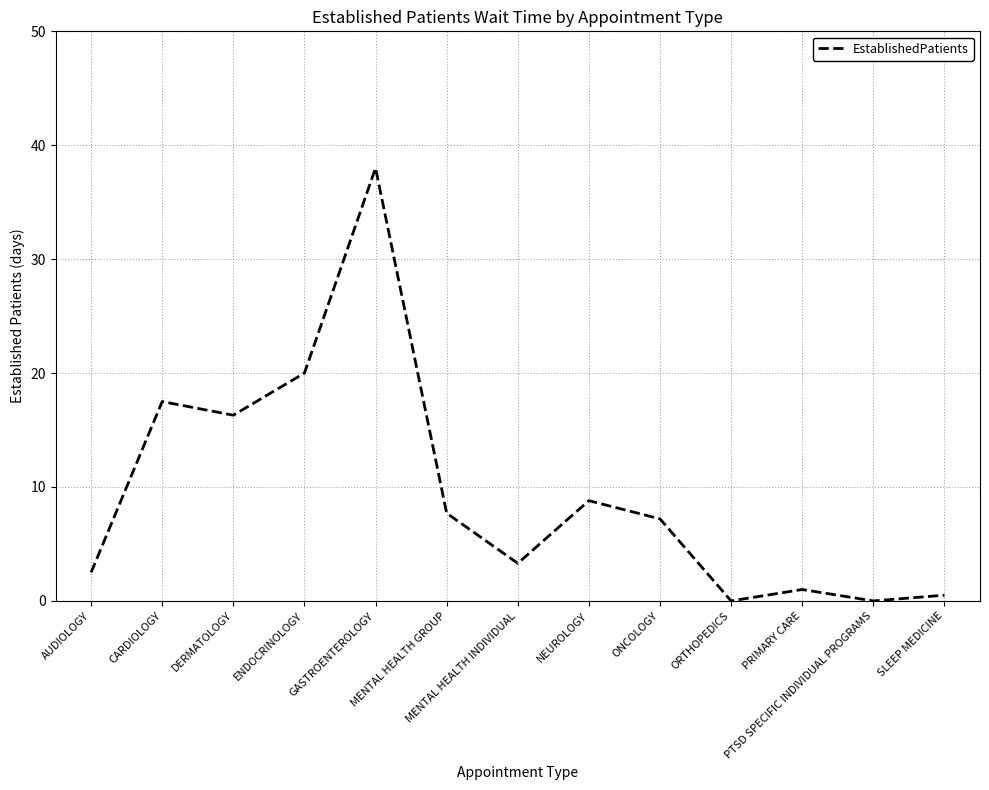

What is the difference between the values at MENTAL HEALTH INDIVIDUAL and NEUROLOGY?

5.5